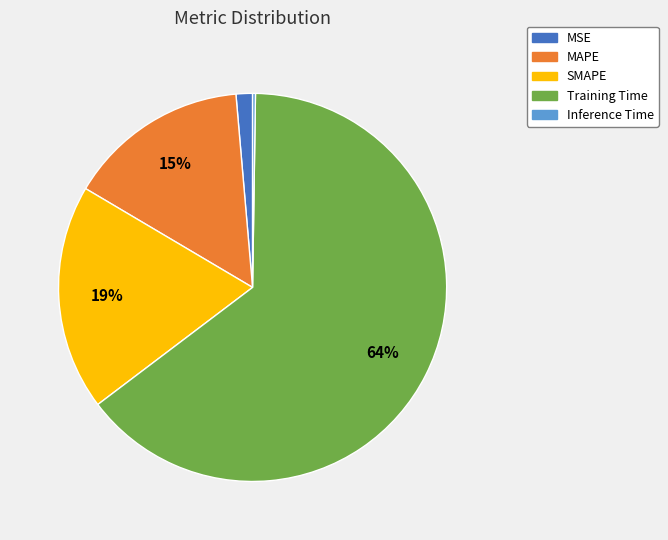

Do MAPE and MSE together represent more than half of the pie?

No